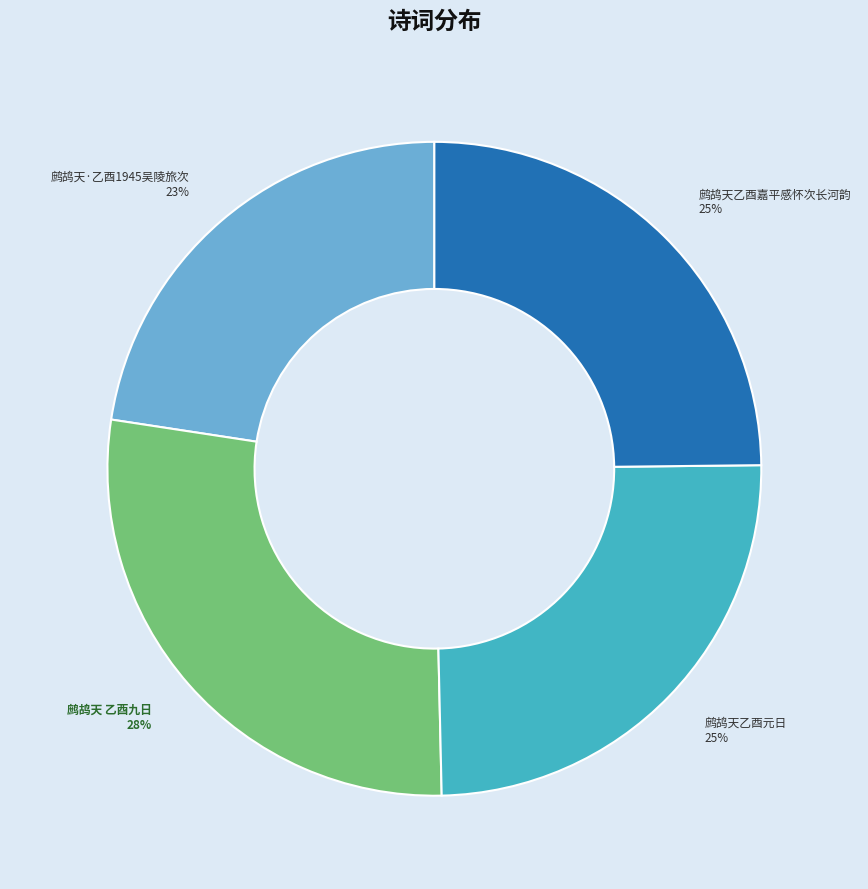

Which slice is the smallest?

鹧鸪天·乙酉1945吴陵旅次